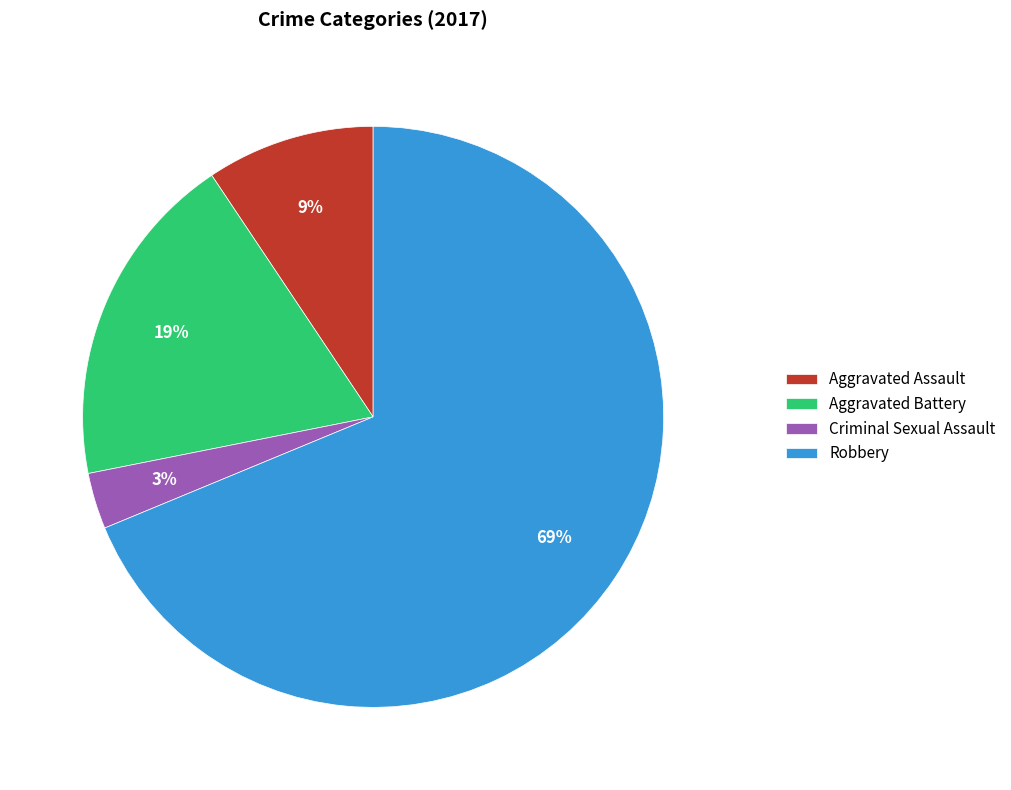

Which category has the smallest portion of the pie?

Criminal Sexual Assault